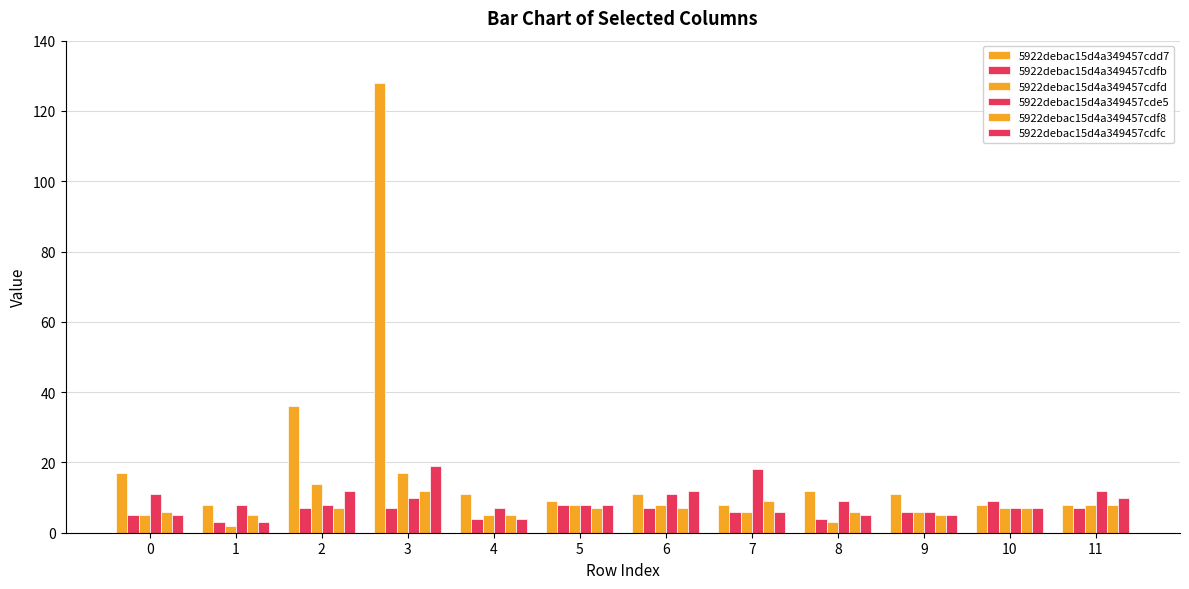

How many data points does each series have?

12